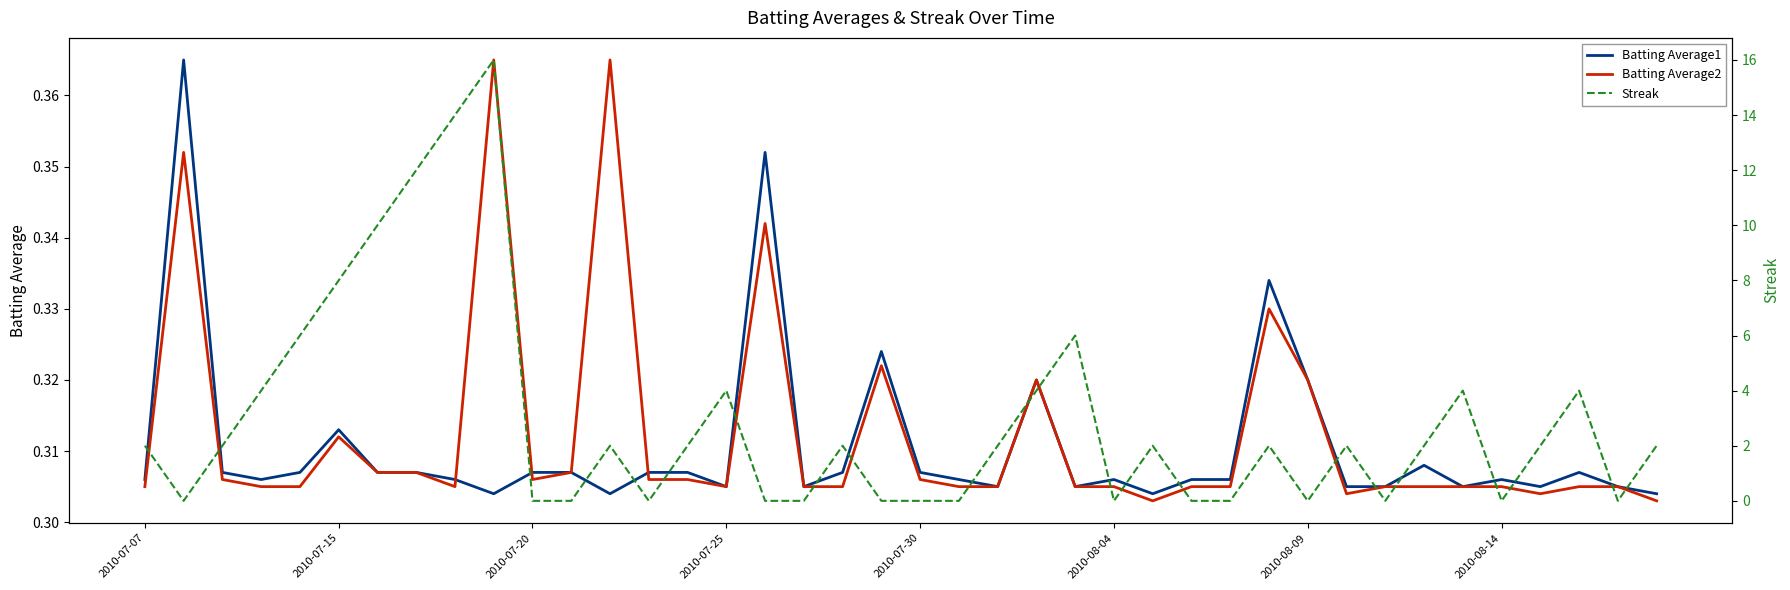

How many distinct data groups are displayed?

3